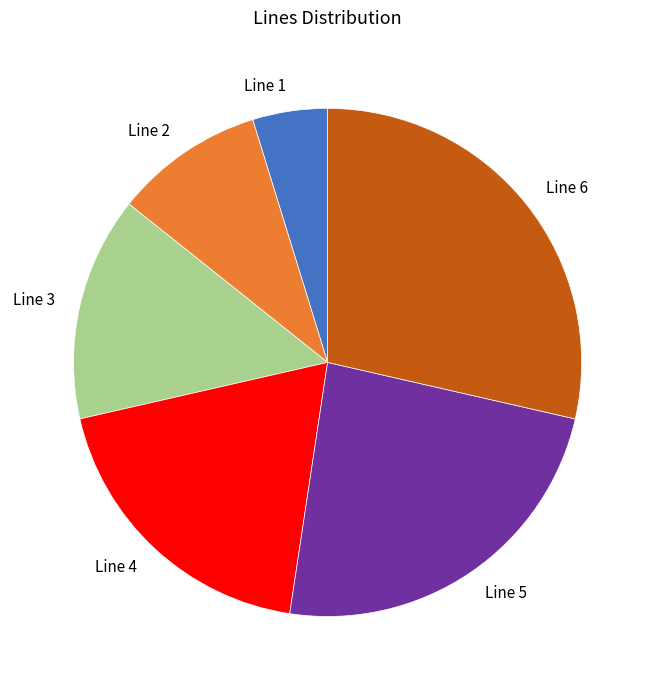

Which slice is the smallest?

Line 1